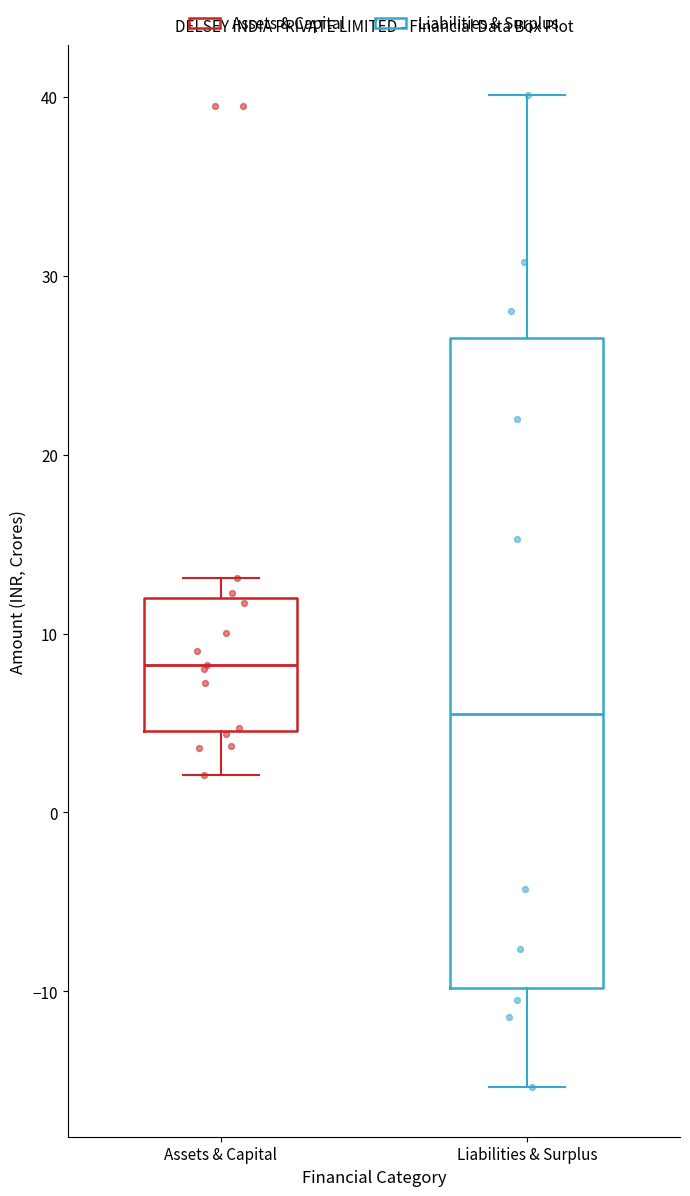

Reading left to right, transcribe this box plot: for each box, give where its median line is, the range the box spans, and where its two whiskers end, as read against the y-axis. The values are not printed on the chart, so give them approximately, as read against the axis.

Assets & Capital: median 8, box 5 to 12, whiskers 2 to 13
Liabilities & Surplus: median 6, box -10 to 27, whiskers -15 to 40